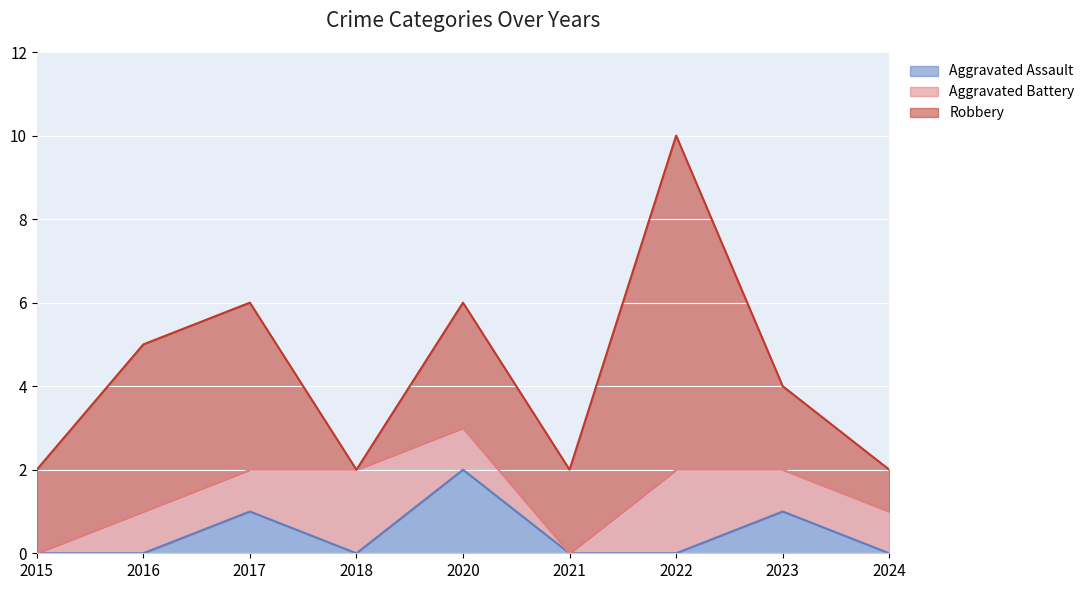

Rank the categories by Aggravated Battery value from lowest to highest.

2015, 2021, 2016, 2017, 2020, 2023, 2024, 2018, 2022